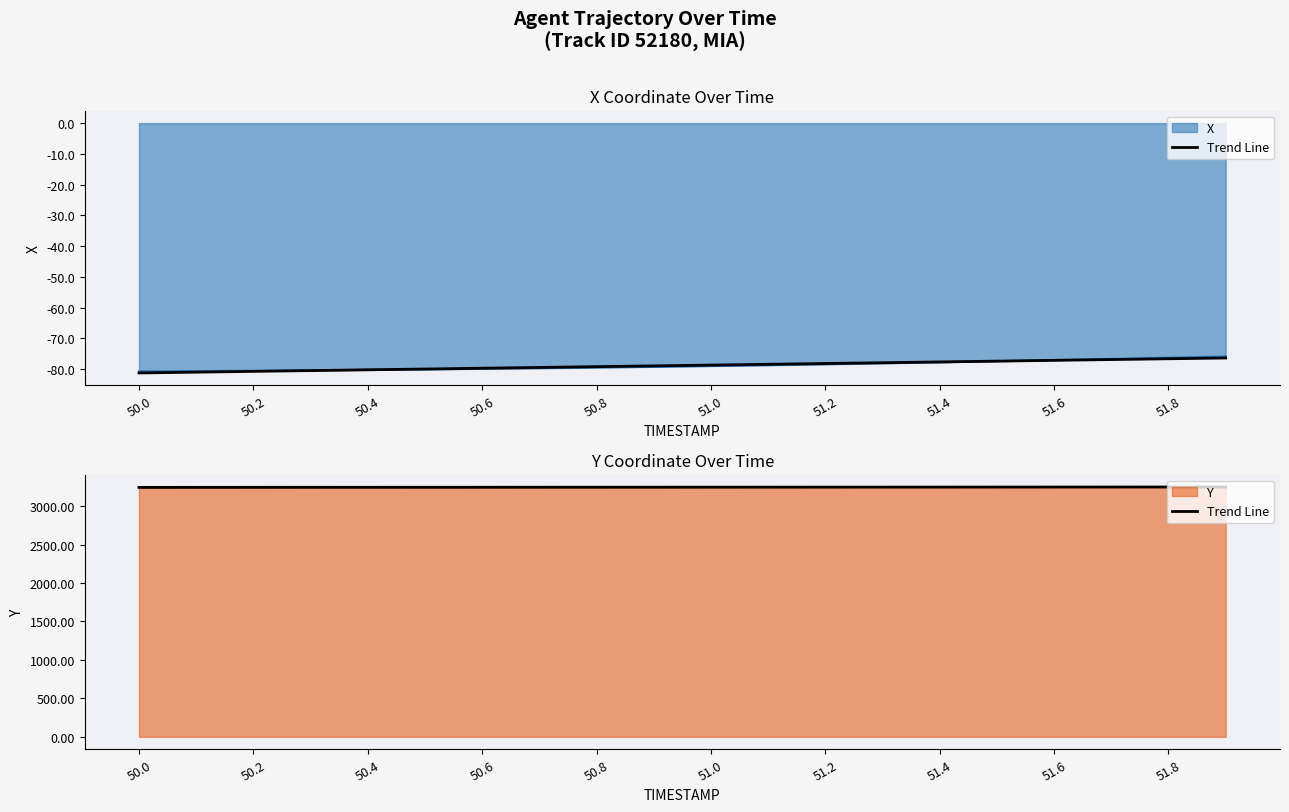

Reading right to left, list all the values displayed in this chart.

3249.3	3249.1	3248.8	3248.5	3248.3	3248.0	3247.8	3247.5	3247.2	3247.0	3246.7	3246.4	3246.2	3245.9	3245.7	3245.4	3245.1	3244.9	3244.6	3244.3